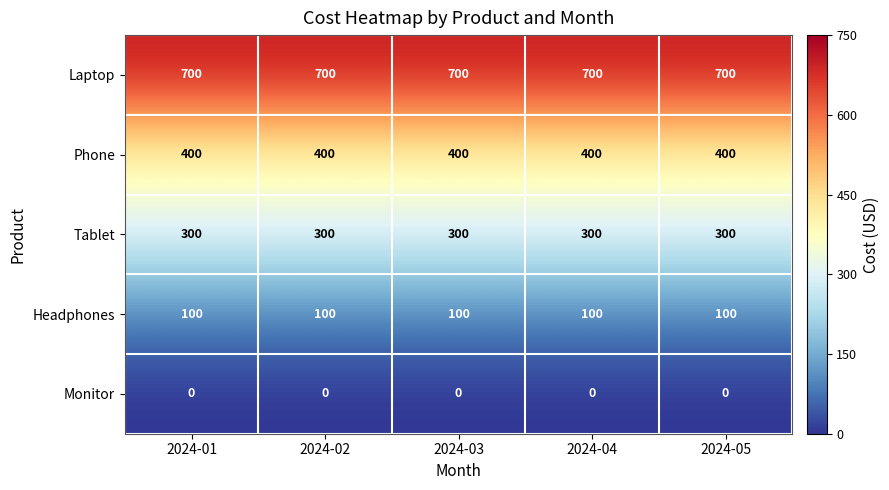

What is the spread (max minus min) of values at 2024-01?

700